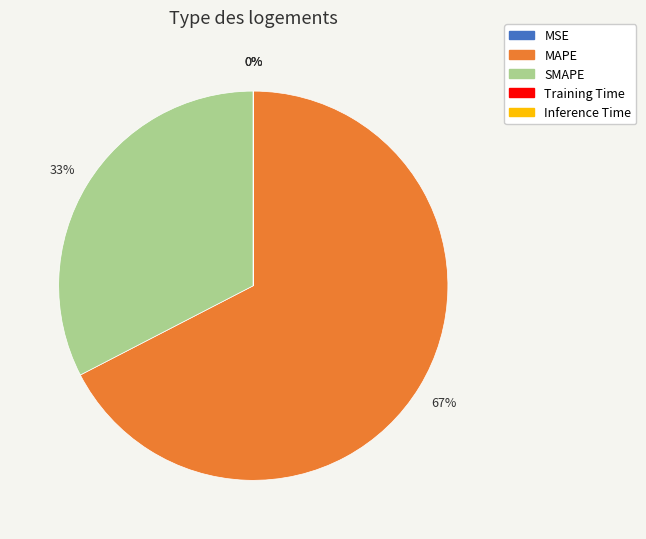

To the nearest percent, what is the difference between the largest and smallest slice percentages?

67%